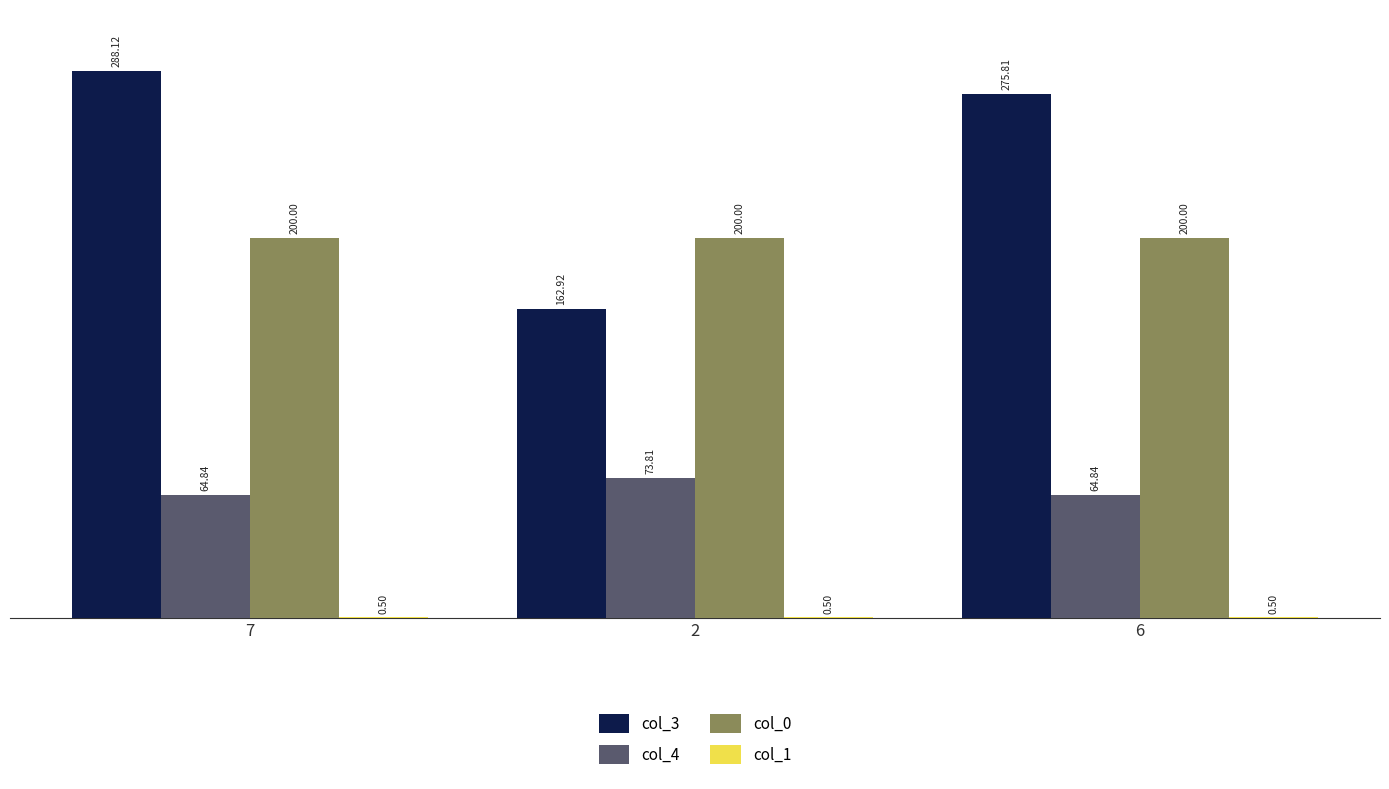

Which series has the largest total across all categories?

col_3